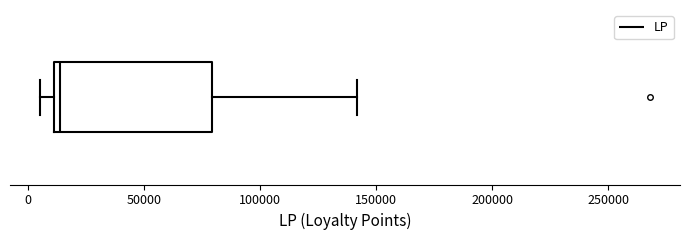

Where is the right edge of the box on the x-axis? The values are not printed on the chart, so give them approximately, as read against the axis.

80000